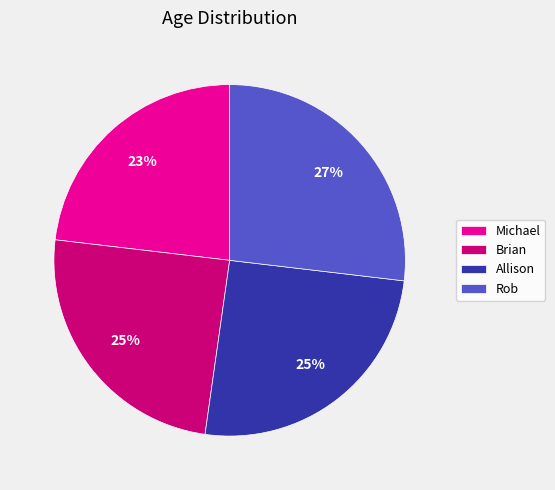

True or false: Rob accounts for 27% of the total.

True